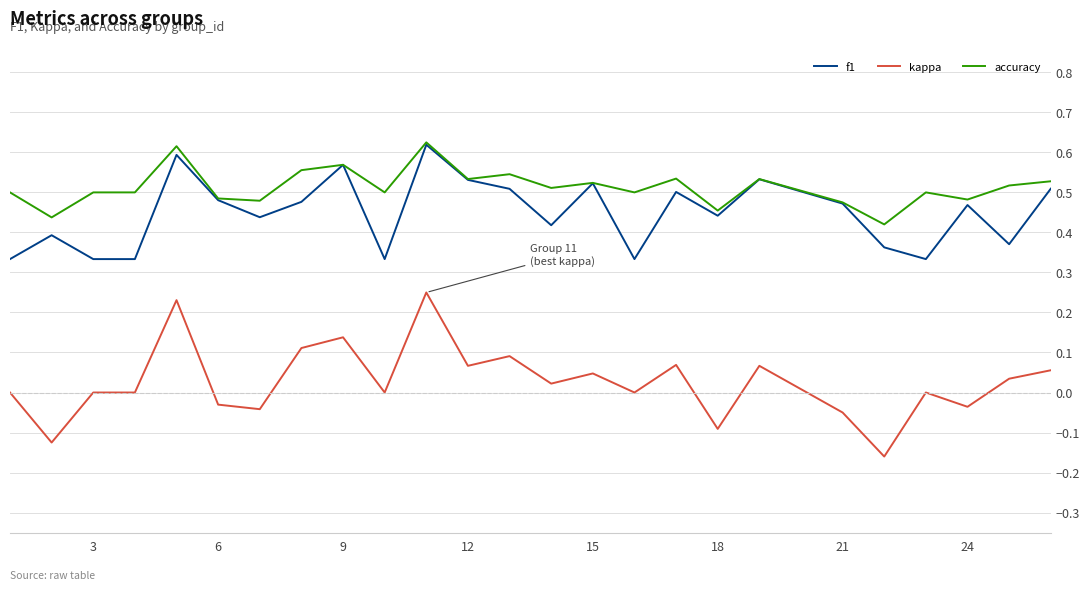

Which series has the largest total across all categories?

accuracy